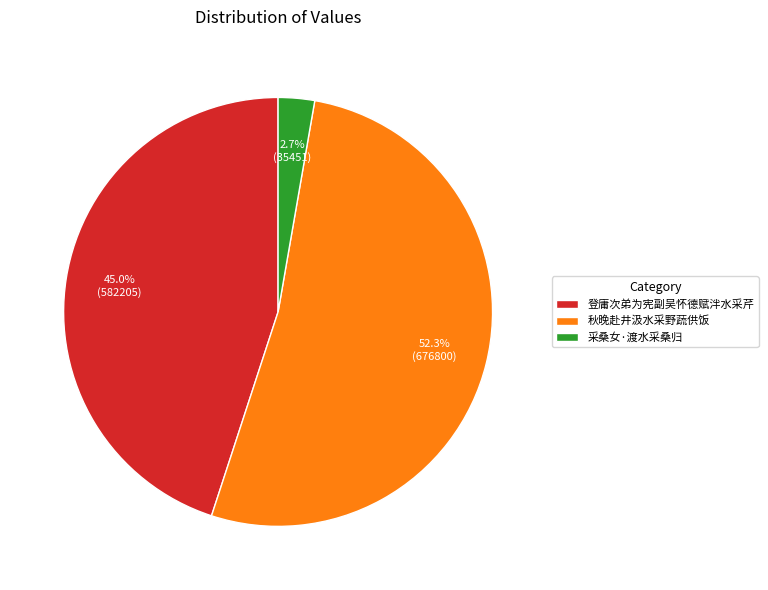

To the nearest percent, what is the difference between the 登庸次弟为宪副吴怀德赋泮水采芹 and 秋晚赴井汲水采野蔬供饭 slice percentages?

7%